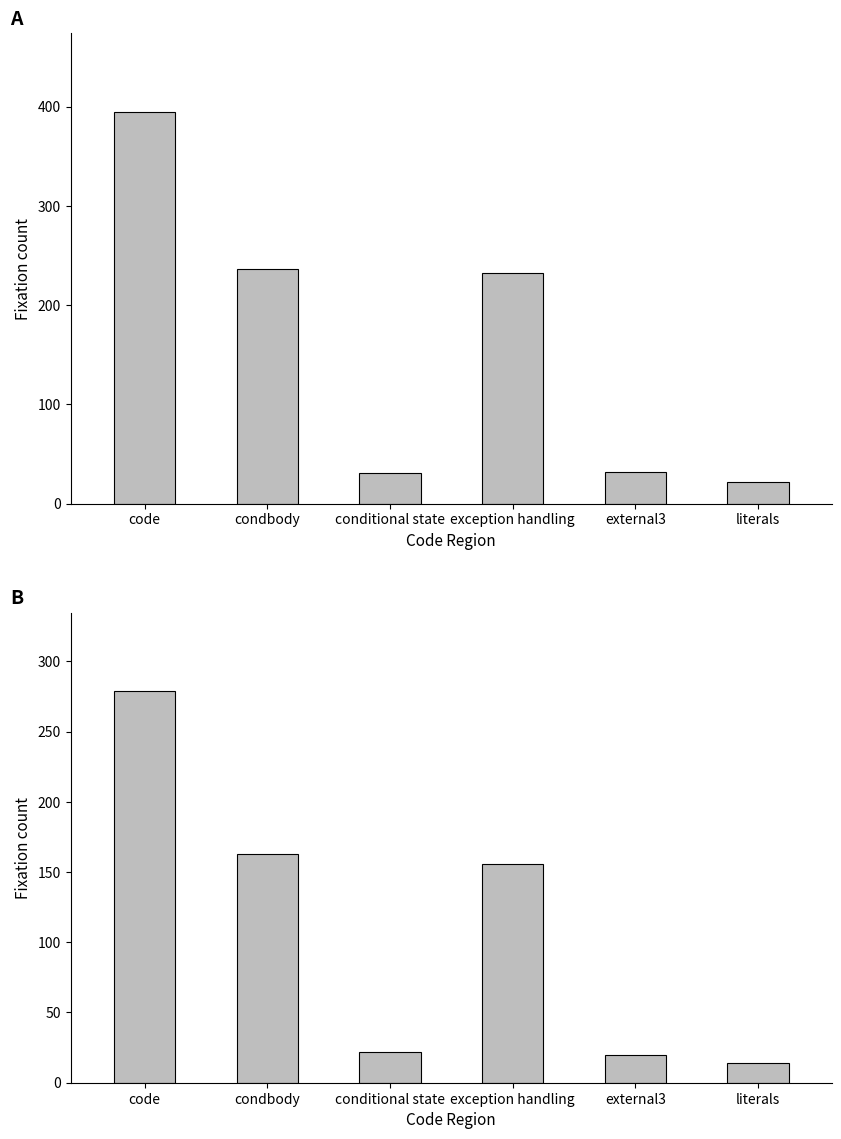

The value of Overall at exception handling is 232. True or false?

True